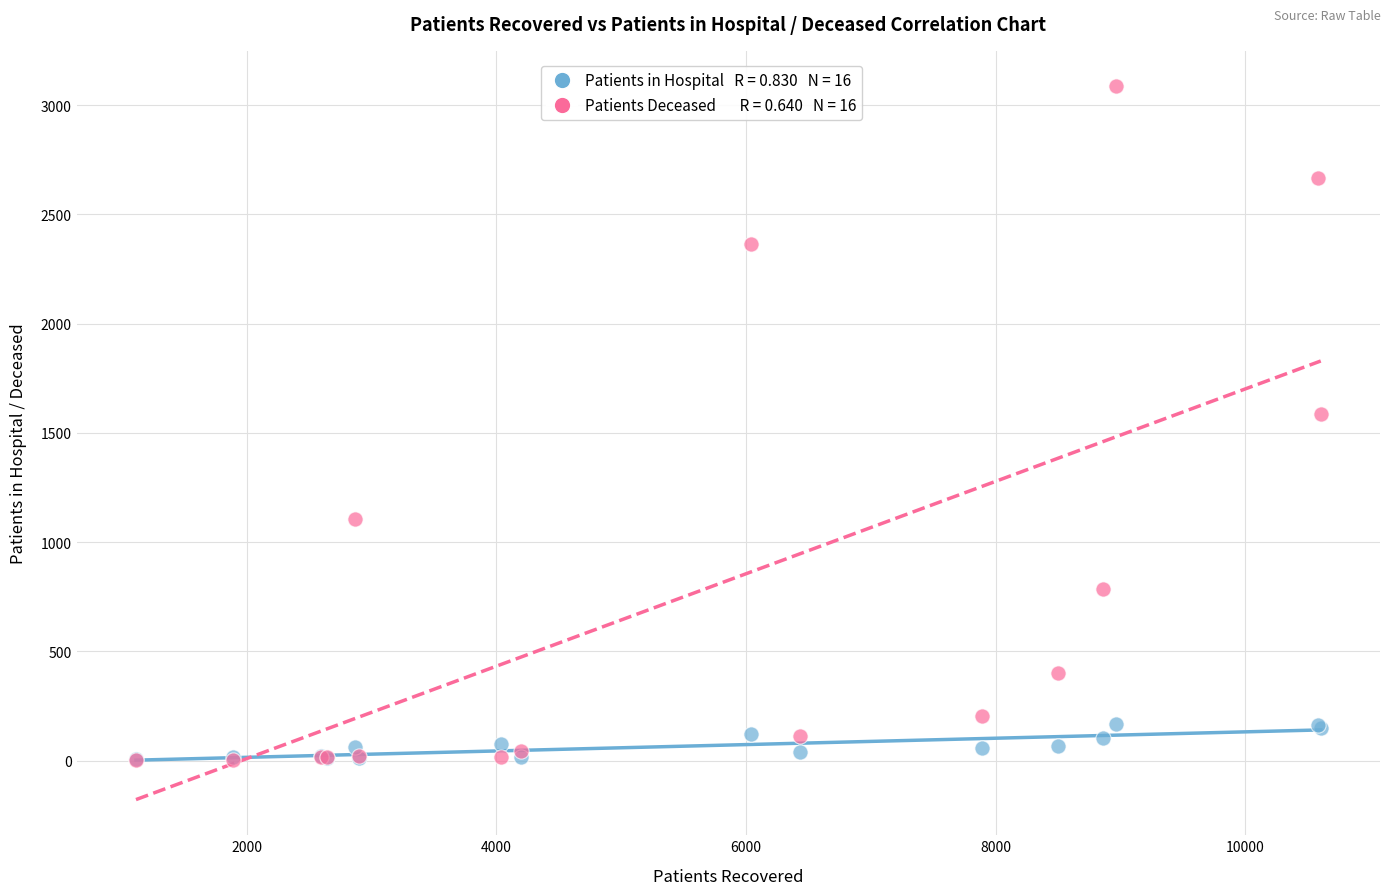

Across all series, what Y value is closest to 1544?

1586